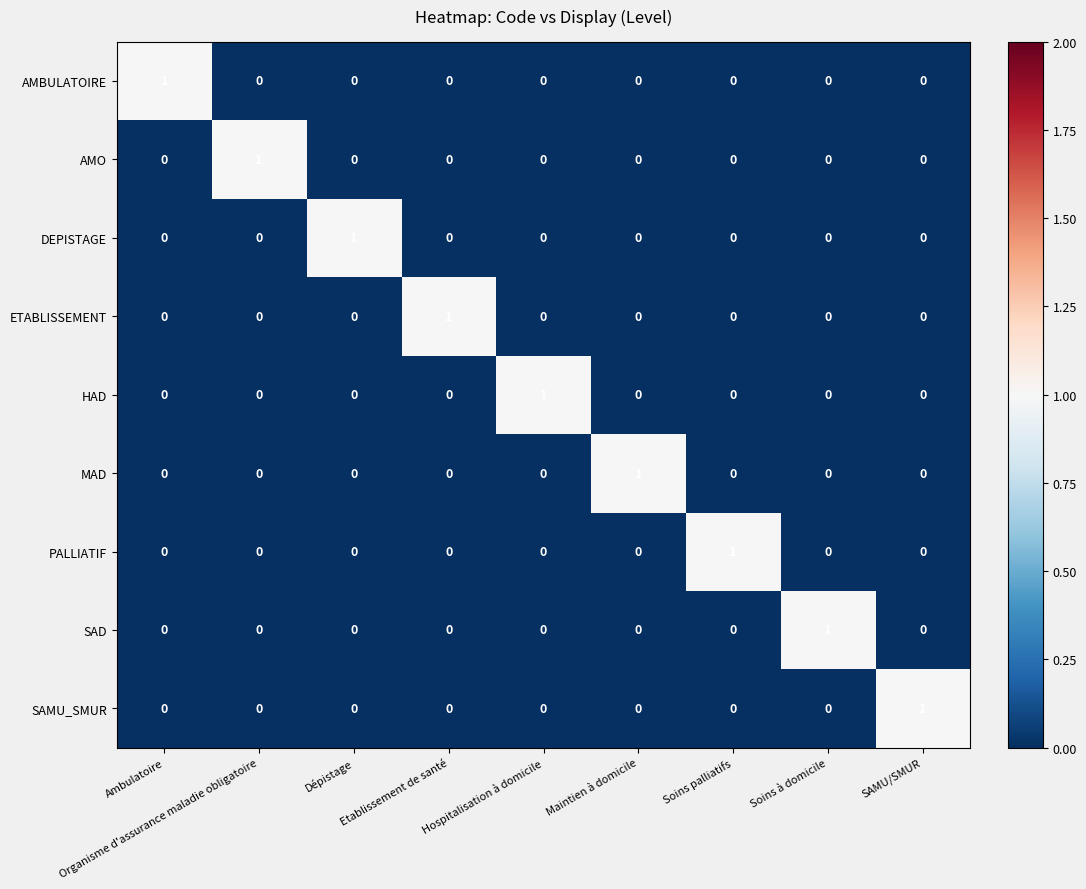

Is it true that MAD equals 1 at Soins palliatifs?

False